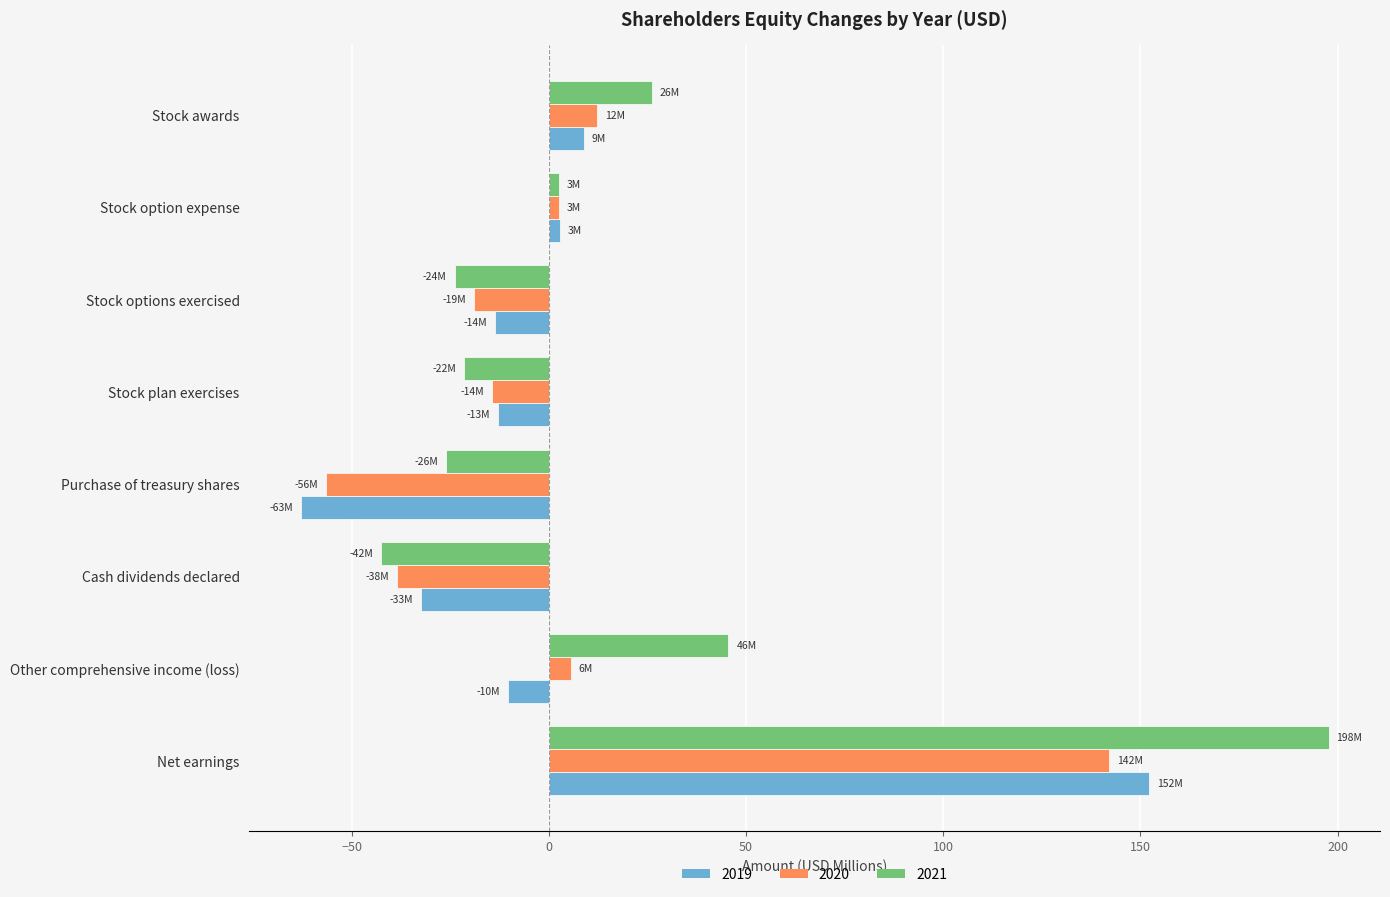

What is the sum of the 2021 values at Other comprehensive income (loss) and Stock awards?

71.7